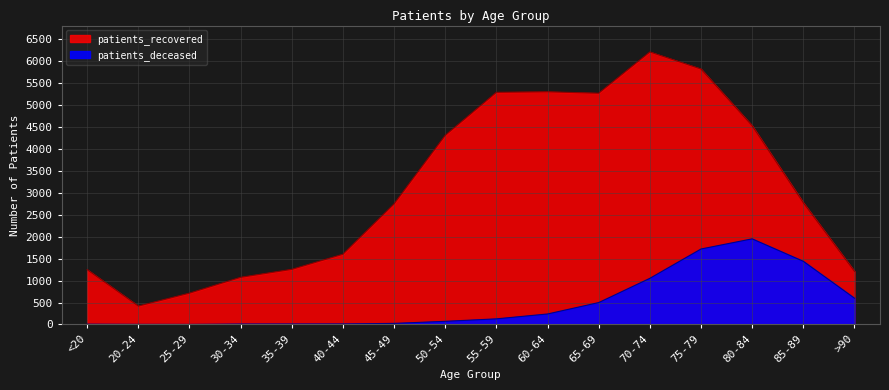

List the labels in order of patients_recovered value, largest first.

70-74, 75-79, 60-64, 55-59, 65-69, 80-84, 50-54, 85-89, 45-49, 40-44, 35-39, <20, >90, 30-34, 25-29, 20-24